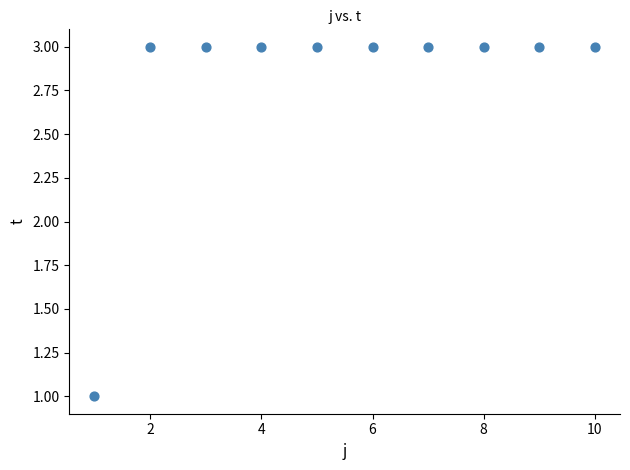

What is the average X value?

6